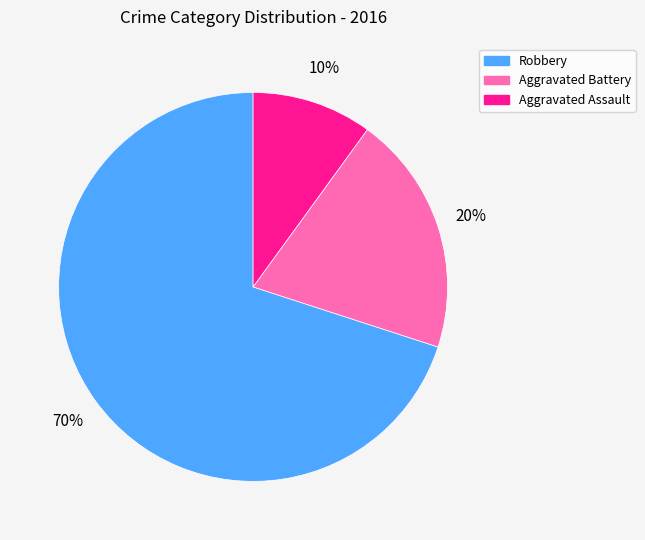

To the nearest percent, what portion does Aggravated Assault represent?

10%